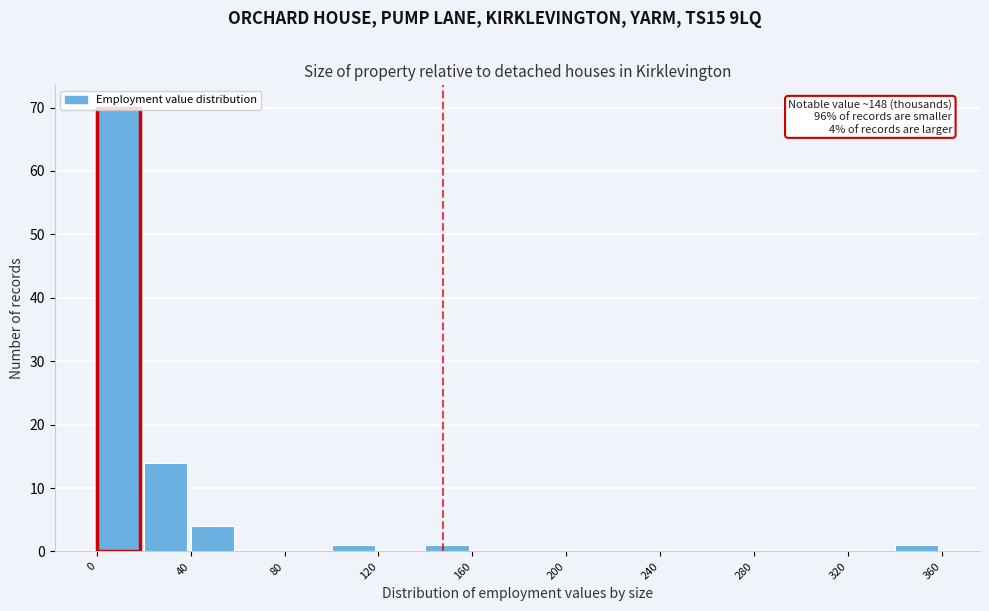

Over which range of the x-axis is the bar tallest?

0 to 20